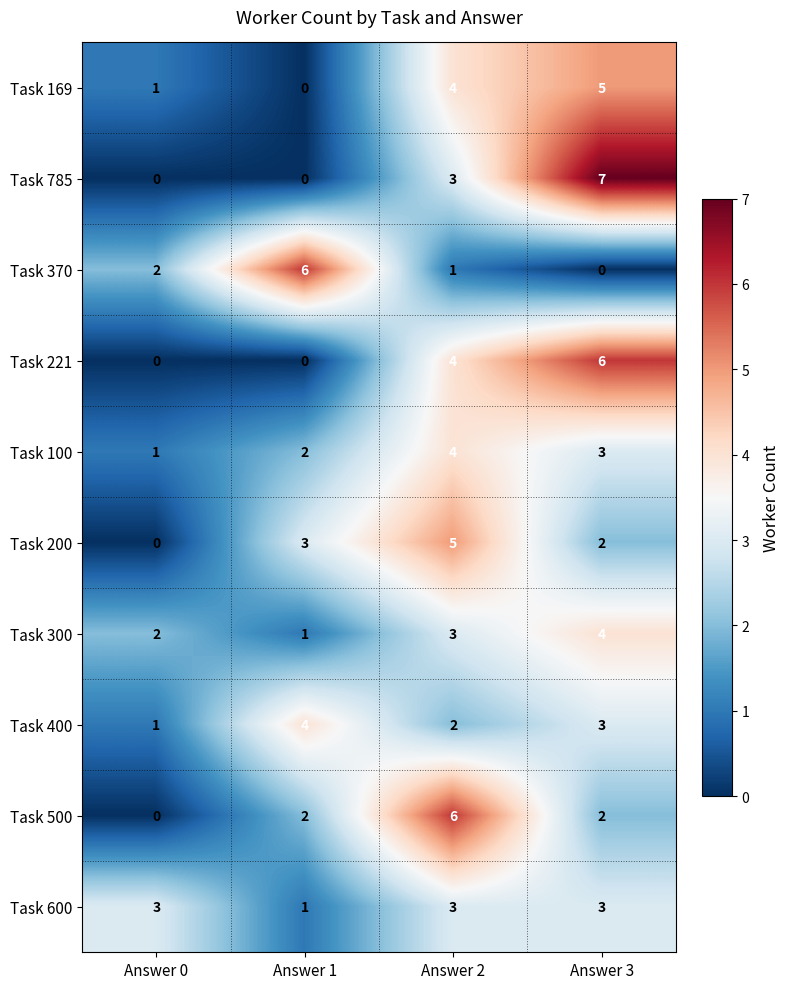

Is it true that Task 300 equals 3 at Answer 0?

False